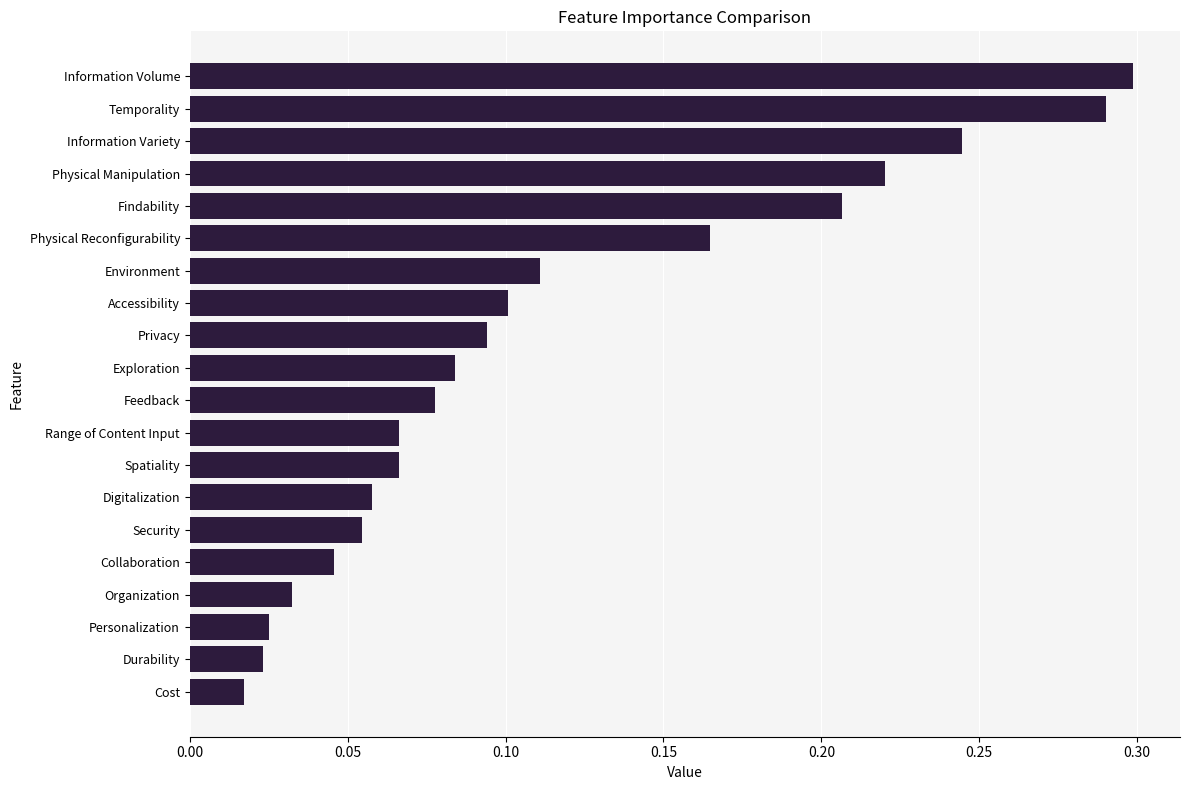

What is the sum of all values?

2.3